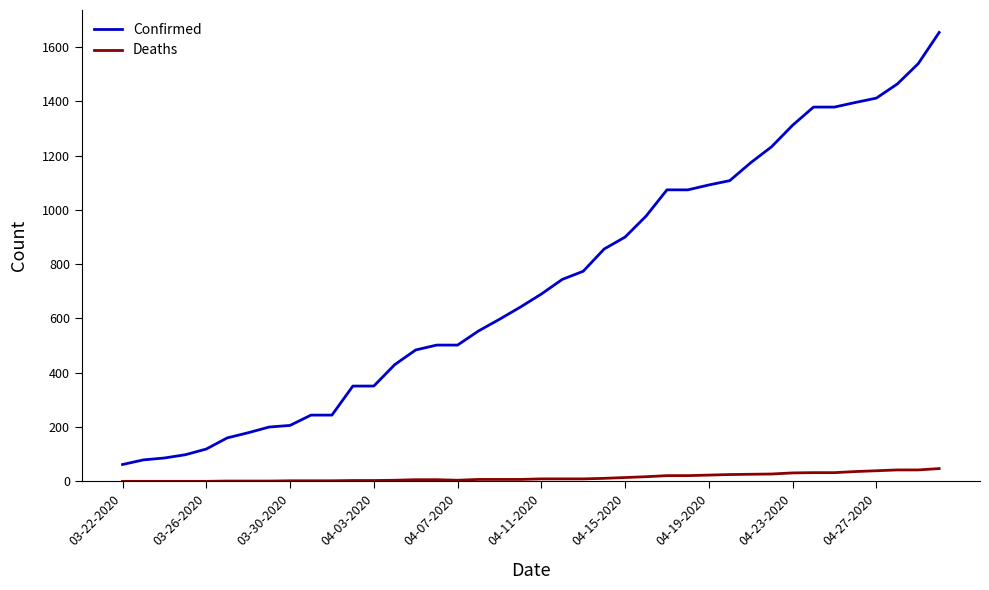

Which series has the largest range (max minus min)?

Confirmed